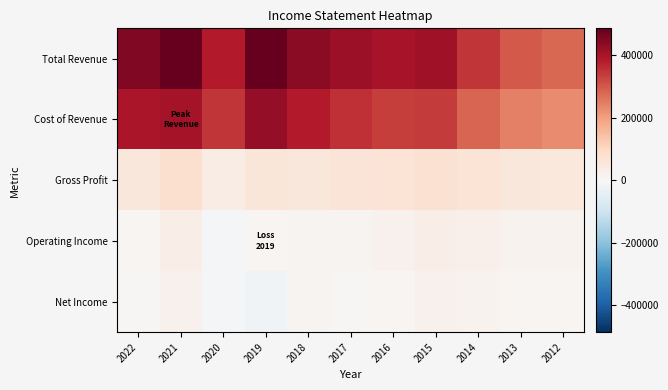

List the series in order of their peak value, highest first.

Total Revenue, Cost of Revenue, Gross Profit, Operating Income, Net Income